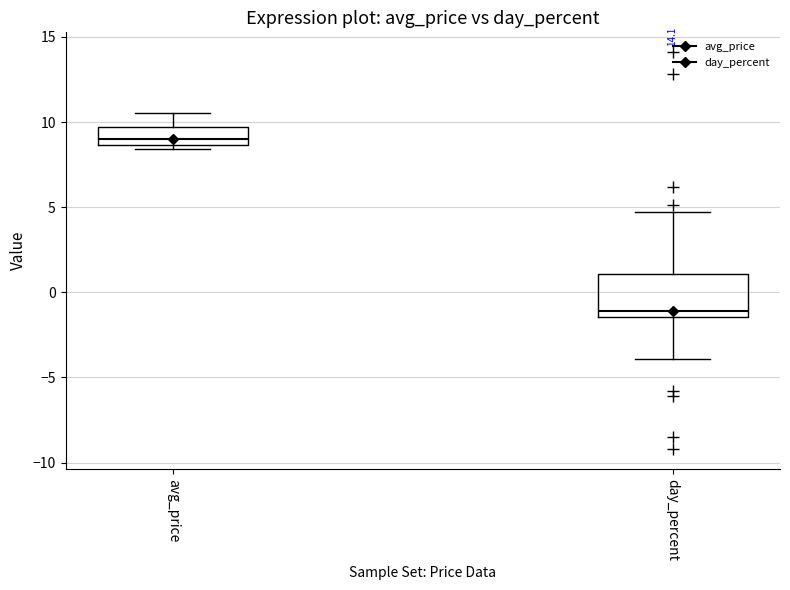

Where does the upper whisker of the box for avg_price end on the y-axis? The values are not printed on the chart, so give them approximately, as read against the axis.

10.5